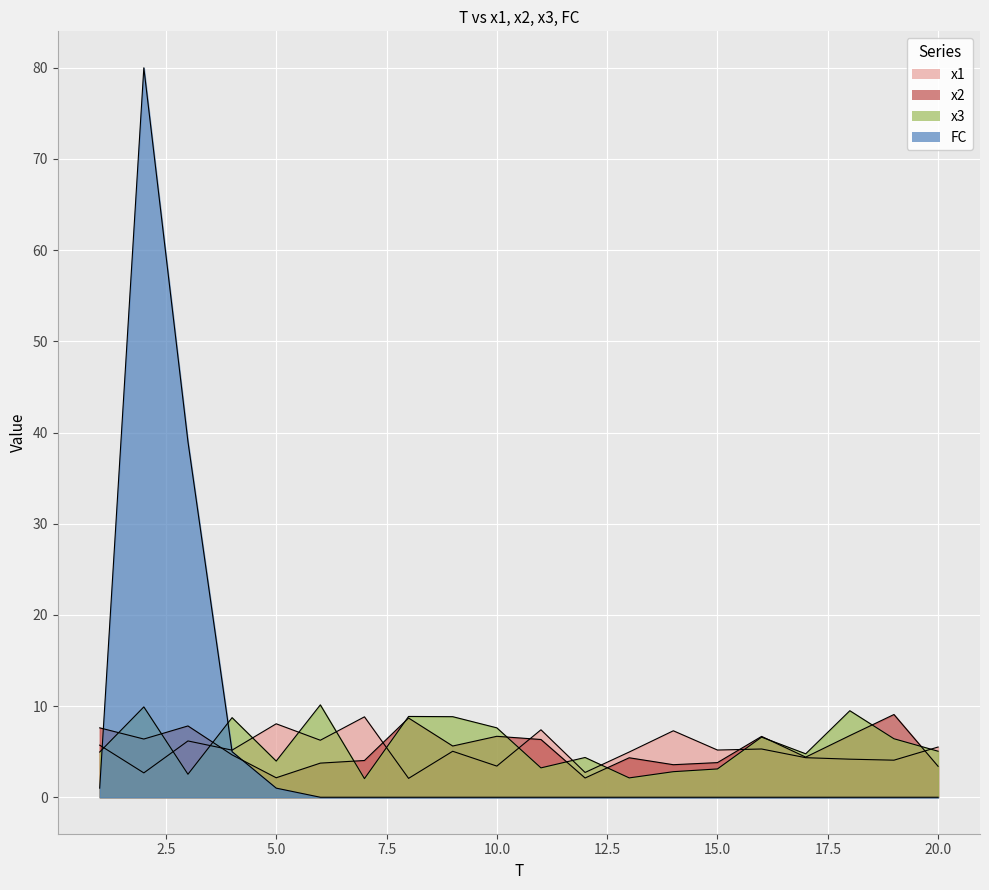

Does the chart display data point markers on the line(s)?

No